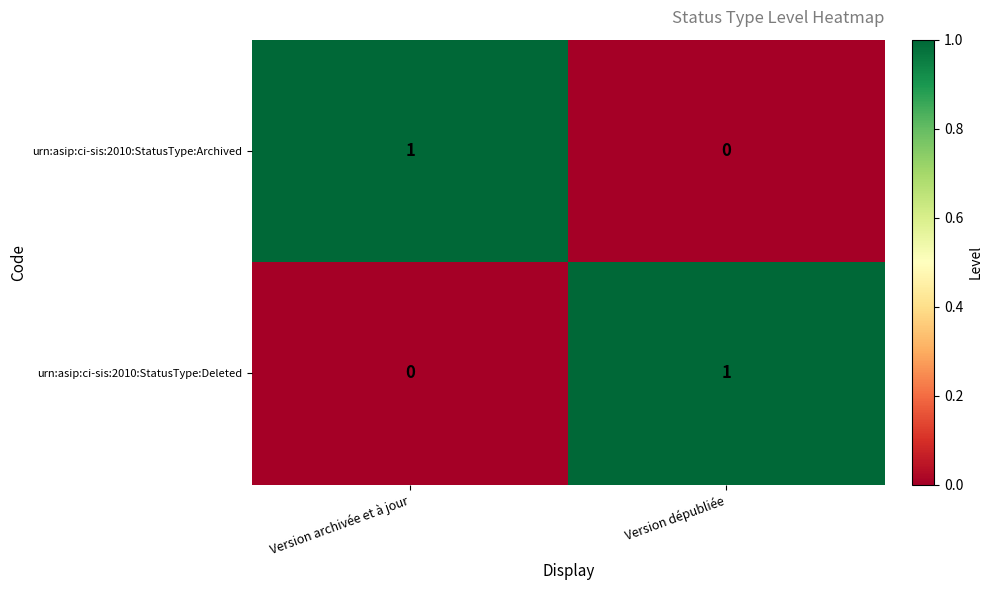

At which label is urn:asip:ci-sis:2010:StatusType:Archived closest to 0?

Version dépubliée